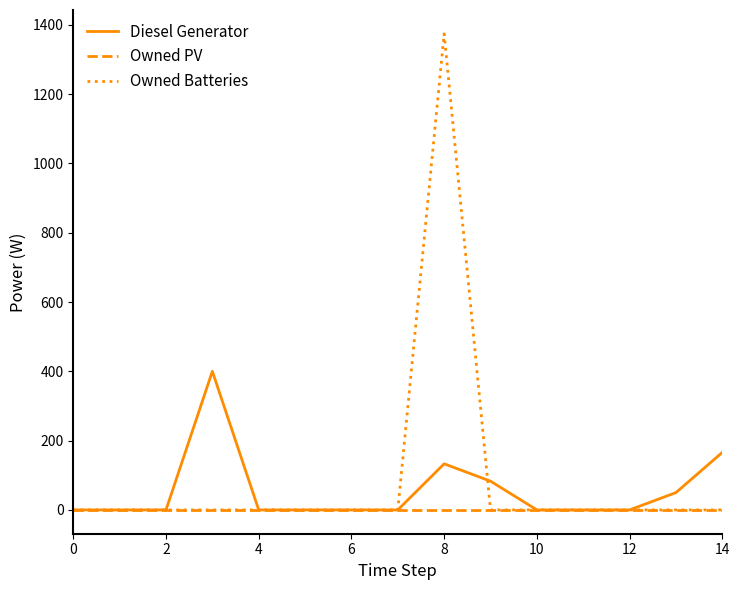

List the series in order of their peak value, lowest first.

Owned PV, Diesel Generator, Owned Batteries